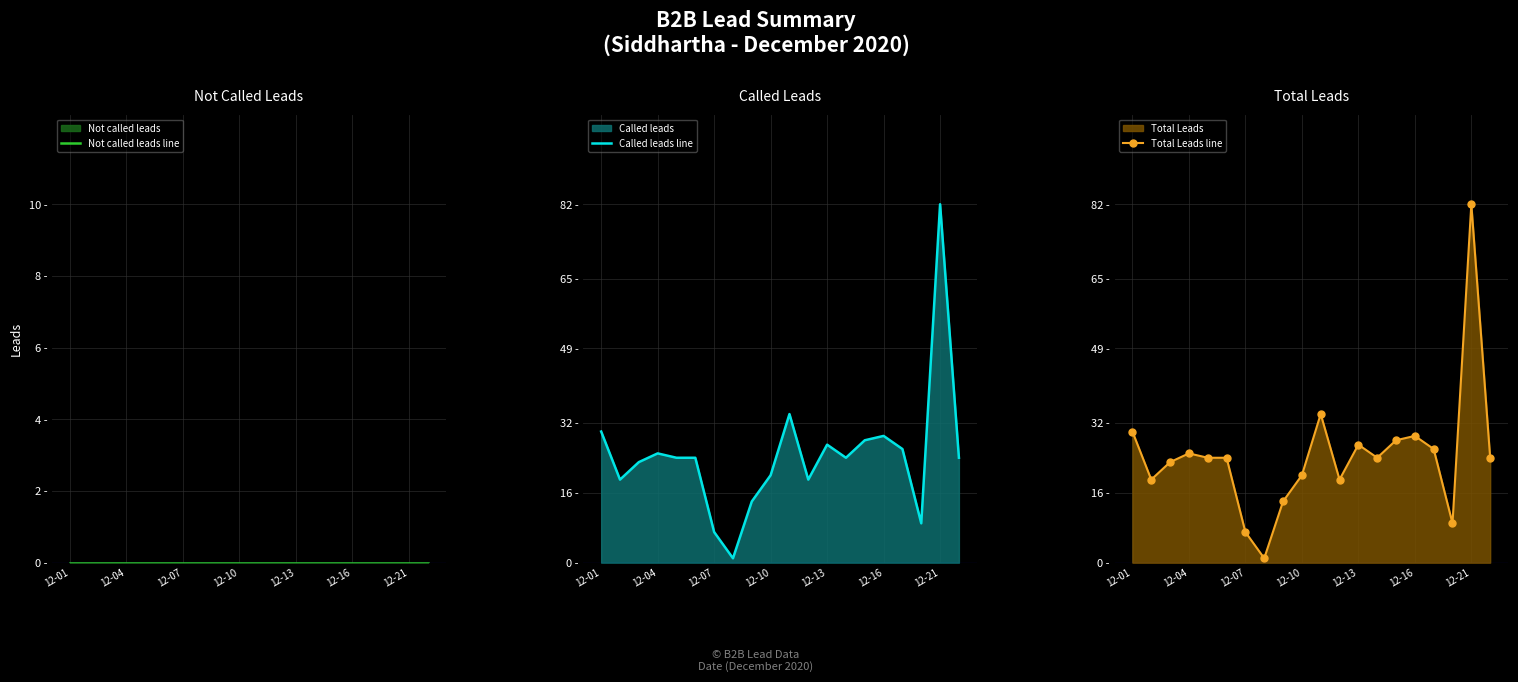

True or false: Called leads line and Total Leads line intersect in this chart.

False